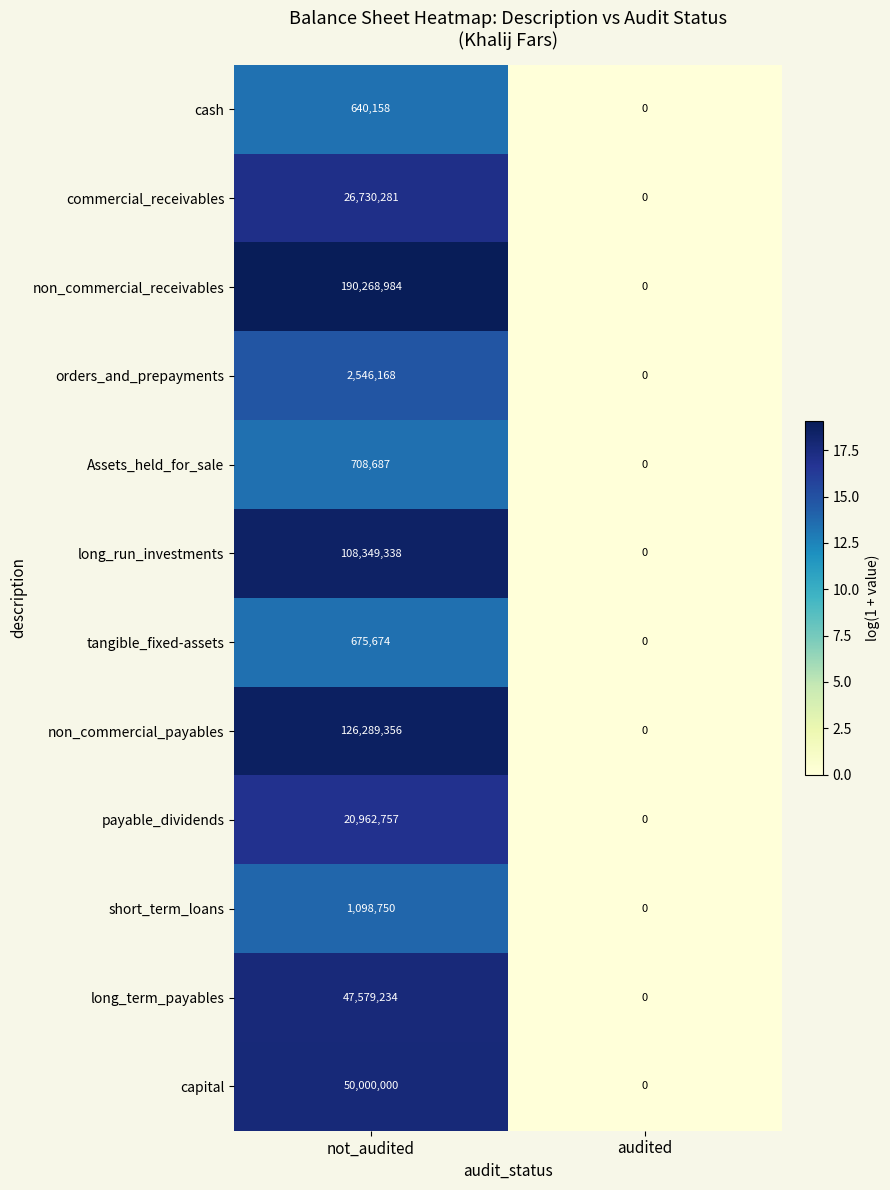

Rank the series by their maximum value, from highest to lowest.

non_commercial_receivables, non_commercial_payables, long_run_investments, capital, long_term_payables, commercial_receivables, payable_dividends, orders_and_prepayments, short_term_loans, Assets_held_for_sale, tangible_fixed-assets, cash